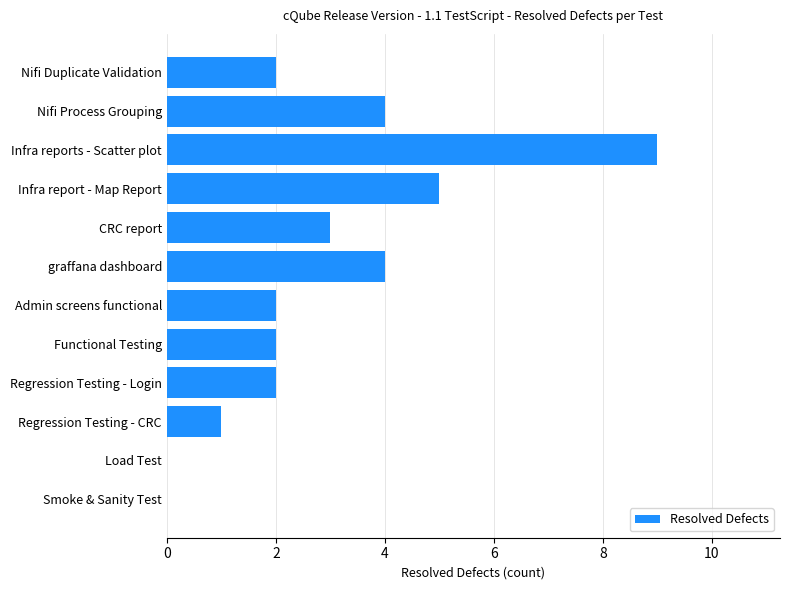

What is the maximum value shown in the chart?

9